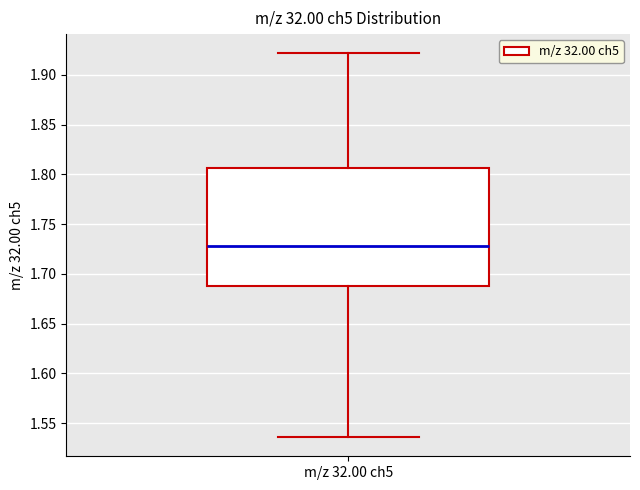

Where does the median line of the box for m/z 32.00 ch5 sit on the y-axis? The values are not printed on the chart, so give them approximately, as read against the axis.

1.730